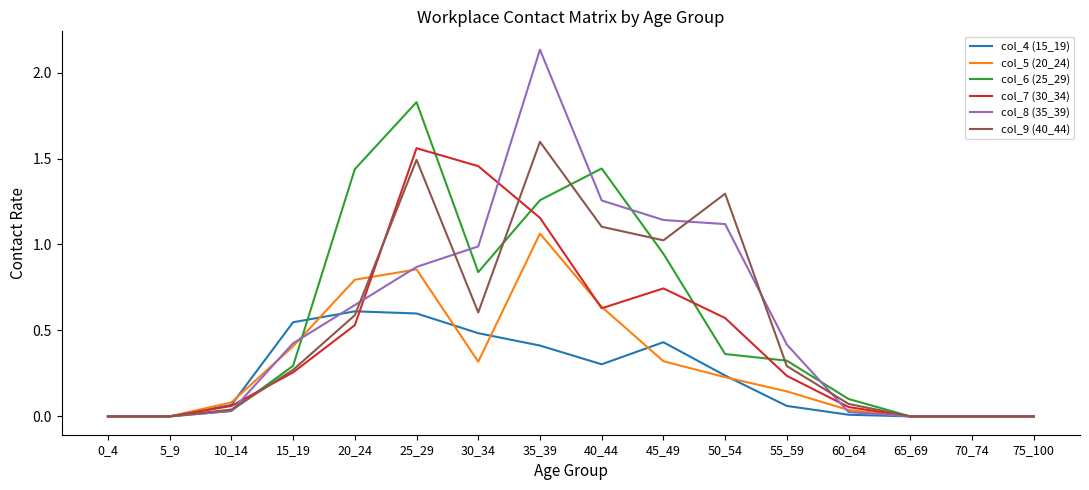

At which category is the sum across all series the highest?

35_39